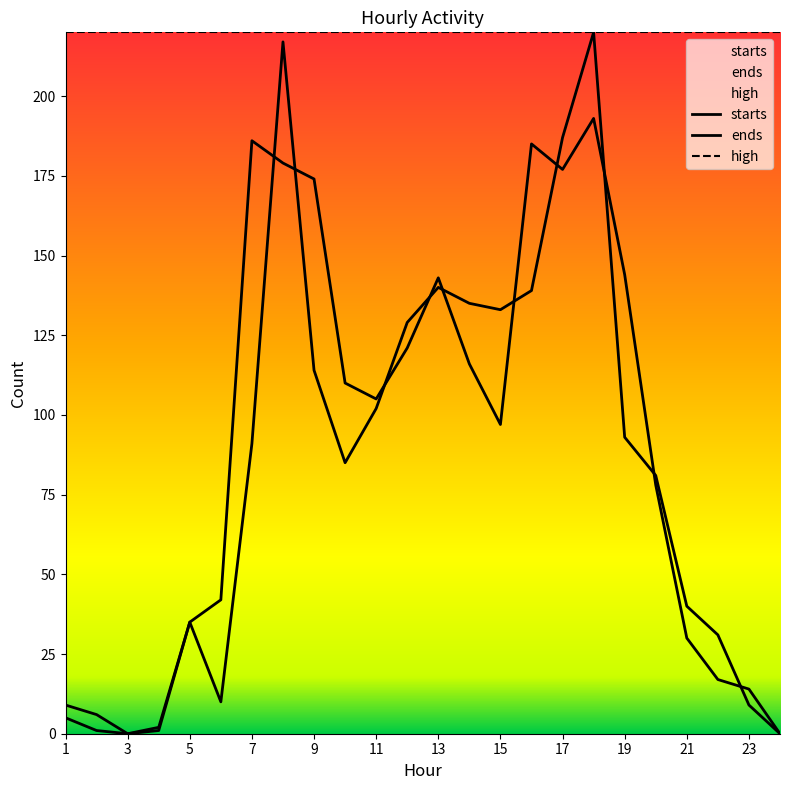

How many values in the ends series exceed 105?

11